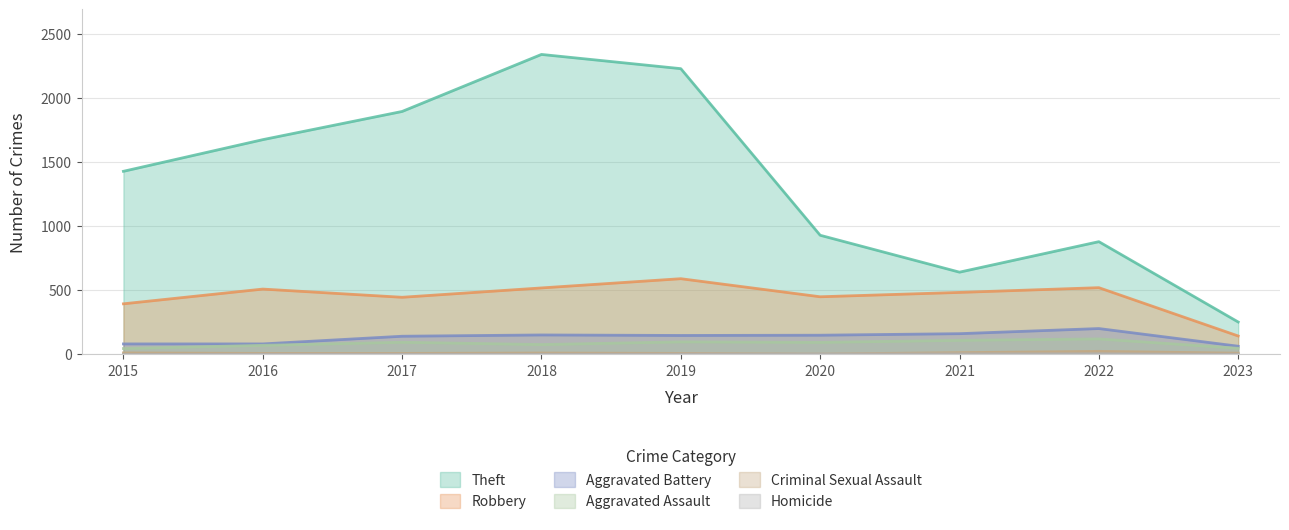

What is the difference between the maximum and second lowest values in the Criminal Sexual Assault series?

16